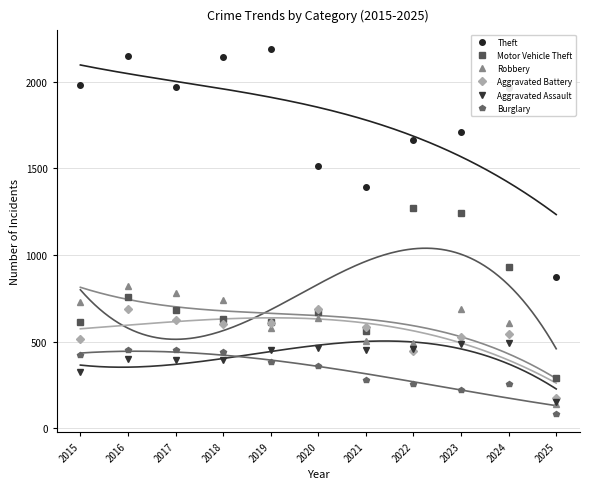

What is the difference between the second highest and minimum values in the Aggravated Battery series?

513